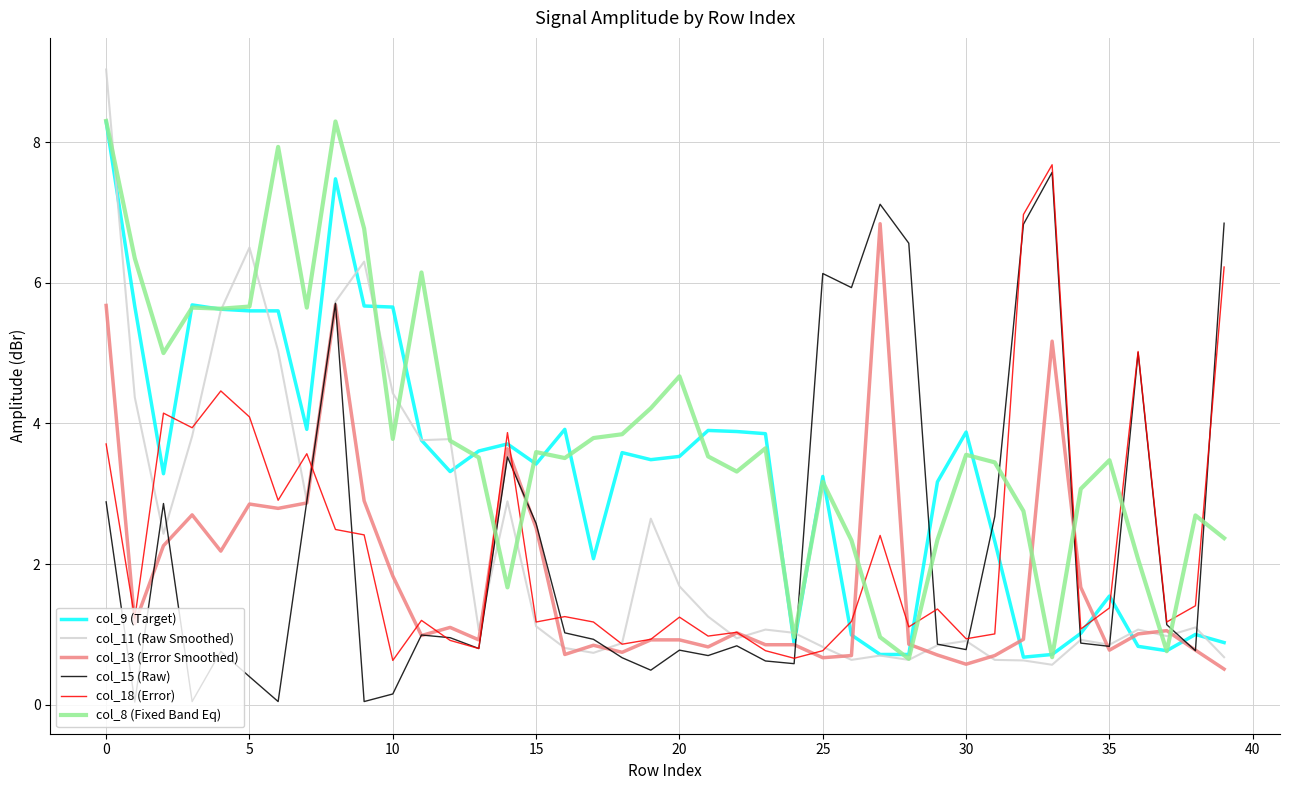

Which series has the widest spread of values?

col_11 (Raw Smoothed)